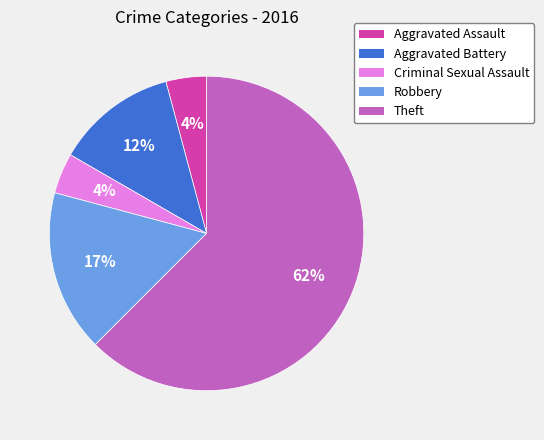

True or false: Aggravated Assault accounts for 4% of the total.

True